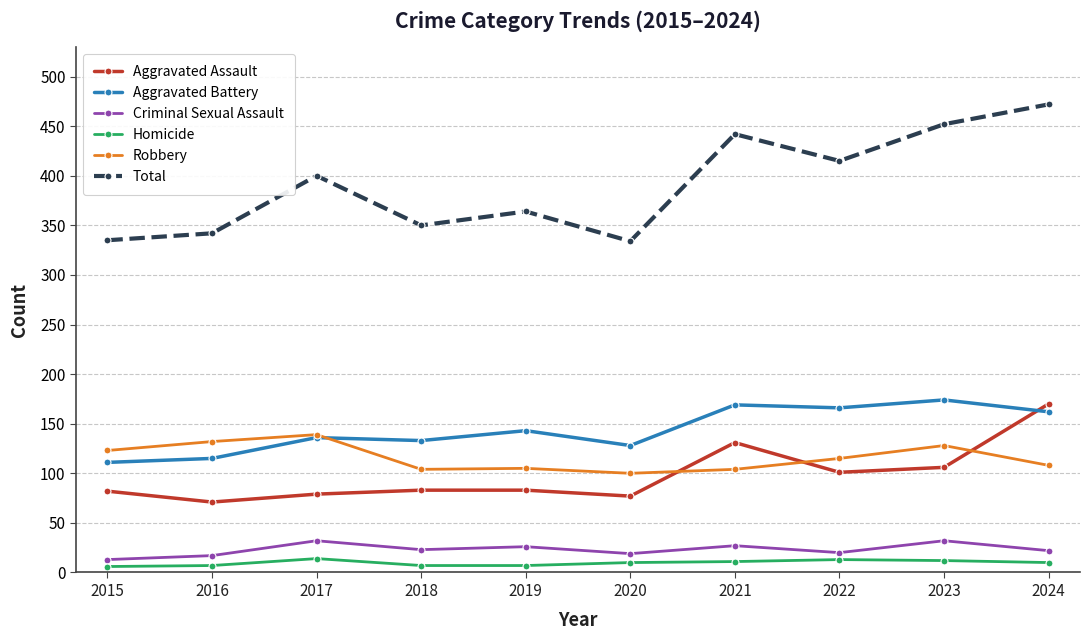

True or false: Robbery and Aggravated Assault intersect in this chart.

True